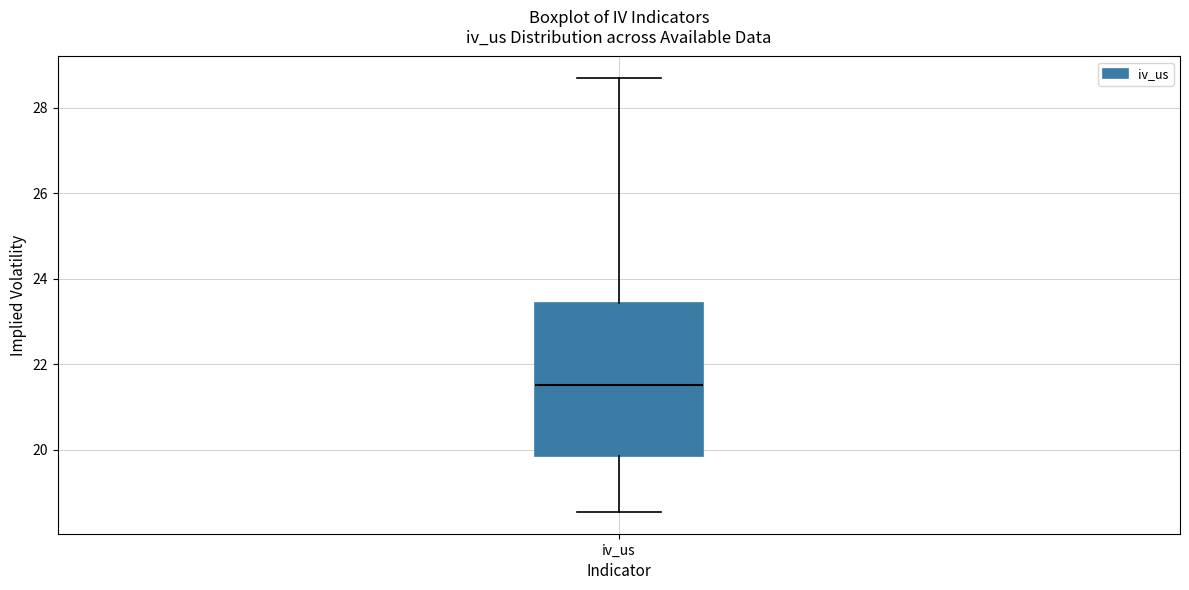

Where is the upper edge of the box for iv_us on the y-axis? The values are not printed on the chart, so give them approximately, as read against the axis.

23.4